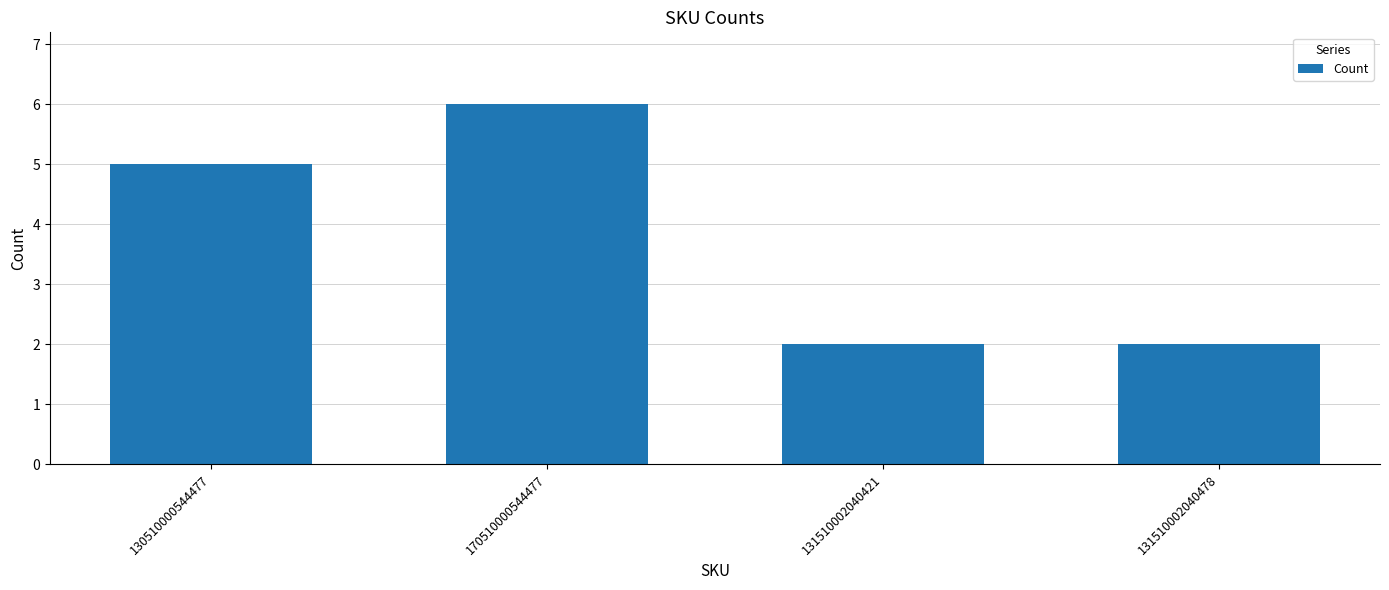

How many values are below 5?

2